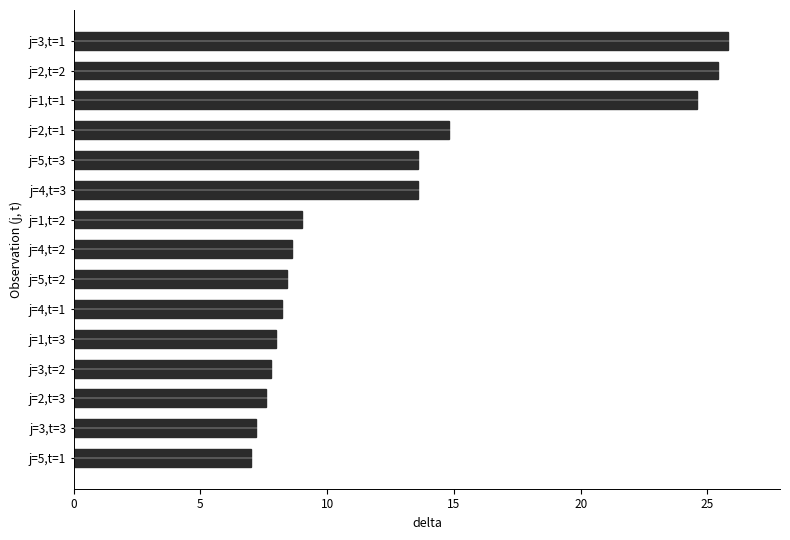

How many bars are there in total?

15